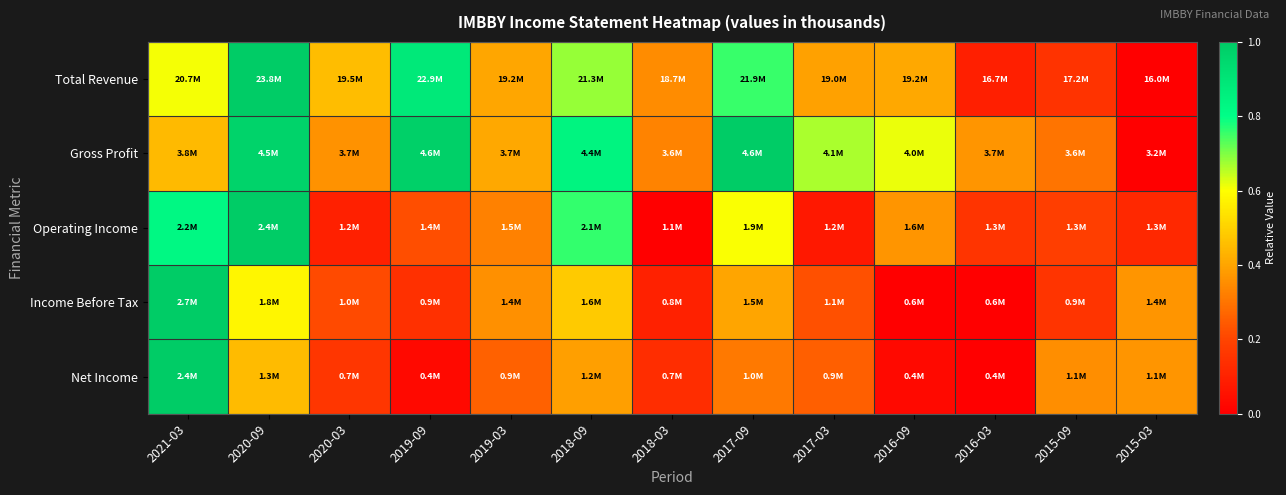

Reading left to right, extract all data points from this chart.

Total Revenue: 2021-03=0.6	2020-09=1.0	2020-03=0.5	2019-09=0.9	2019-03=0.4	2018-09=0.7	2018-03=0.3	2017-09=0.8	2017-03=0.4	2016-09=0.4	2016-03=0.1	2015-09=0.2	2015-03=0.0
Gross Profit: 2021-03=0.4	2020-09=1.0	2020-03=0.4	2019-09=1.0	2019-03=0.4	2018-09=0.8	2018-03=0.3	2017-09=1.0	2017-03=0.7	2016-09=0.6	2016-03=0.4	2015-09=0.3	2015-03=0.0
Operating Income: 2021-03=0.8	2020-09=1.0	2020-03=0.1	2019-09=0.2	2019-03=0.3	2018-09=0.8	2018-03=0.0	2017-09=0.6	2017-03=0.1	2016-09=0.4	2016-03=0.2	2015-09=0.2	2015-03=0.1
Income Before Tax: 2021-03=1.0	2020-09=0.6	2020-03=0.2	2019-09=0.1	2019-03=0.4	2018-09=0.5	2018-03=0.1	2017-09=0.4	2017-03=0.2	2016-09=0.0	2016-03=0.0	2015-09=0.2	2015-03=0.4
Net Income: 2021-03=1.0	2020-09=0.5	2020-03=0.2	2019-09=0.0	2019-03=0.3	2018-09=0.4	2018-03=0.1	2017-09=0.3	2017-03=0.3	2016-09=0.0	2016-03=0.0	2015-09=0.4	2015-03=0.4